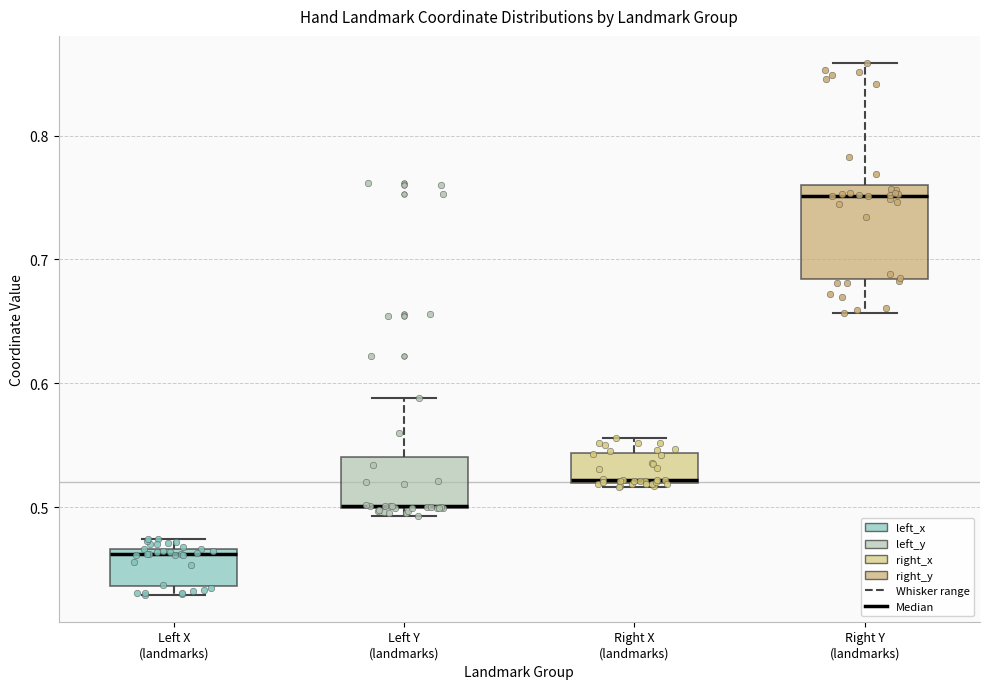

Which box has the lowest median line?

Left X (landmarks)